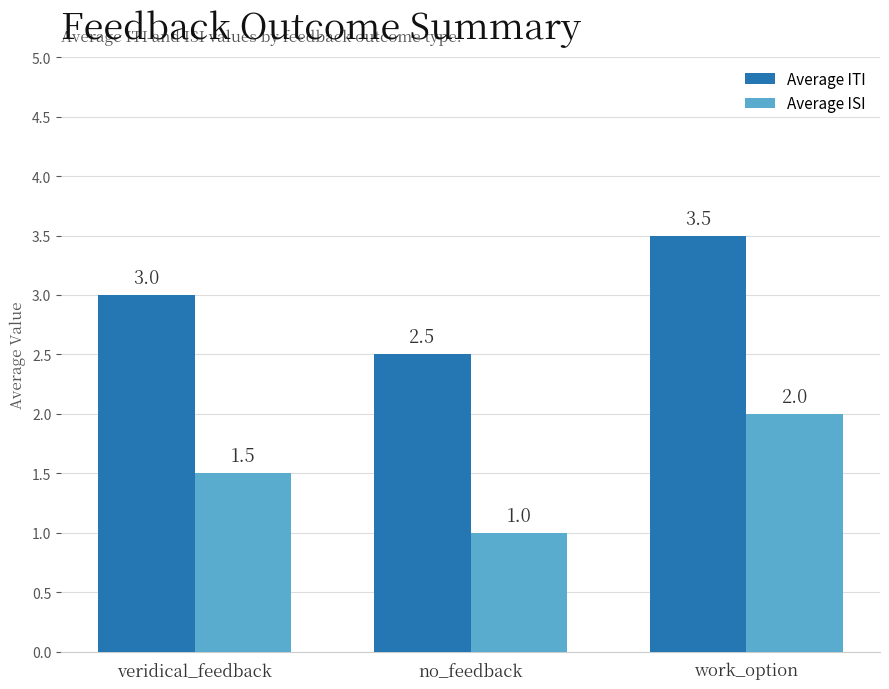

Where is Average ISI nearest to the value 1?

no_feedback